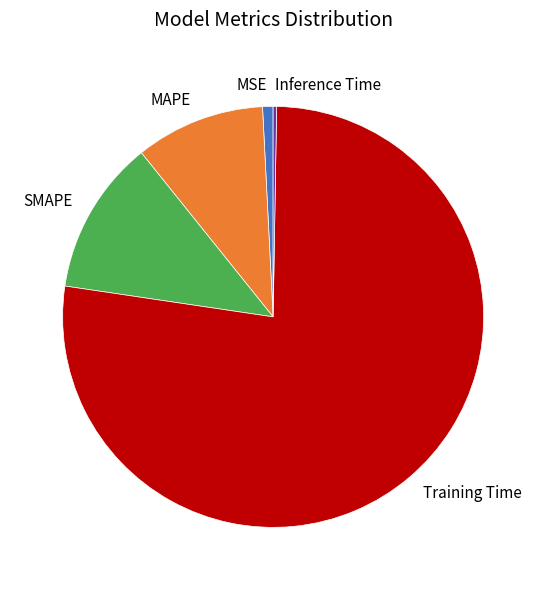

Is there any slice that represents more than half of the pie?

Yes